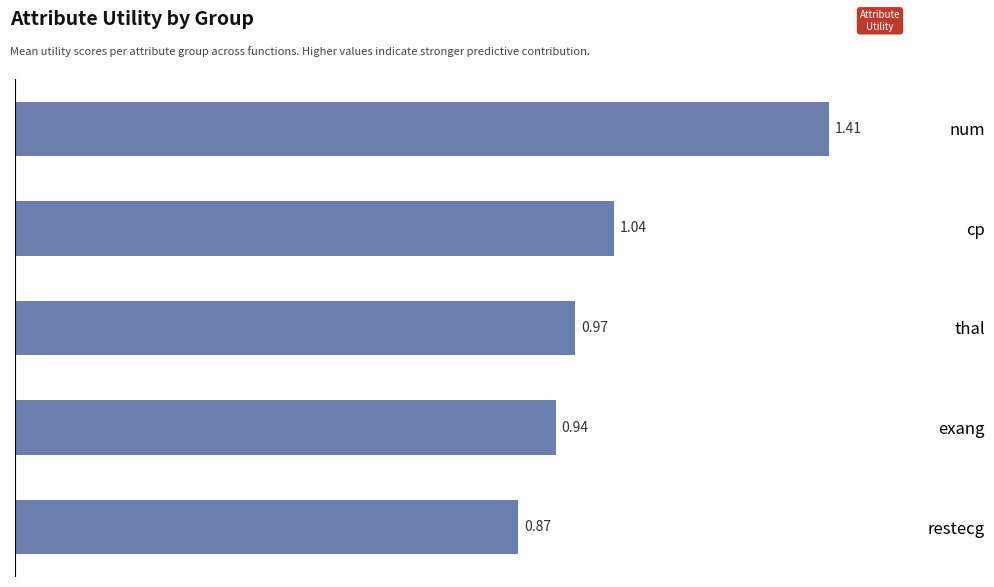

What is the label of the 1st bar from the bottom?

restecg